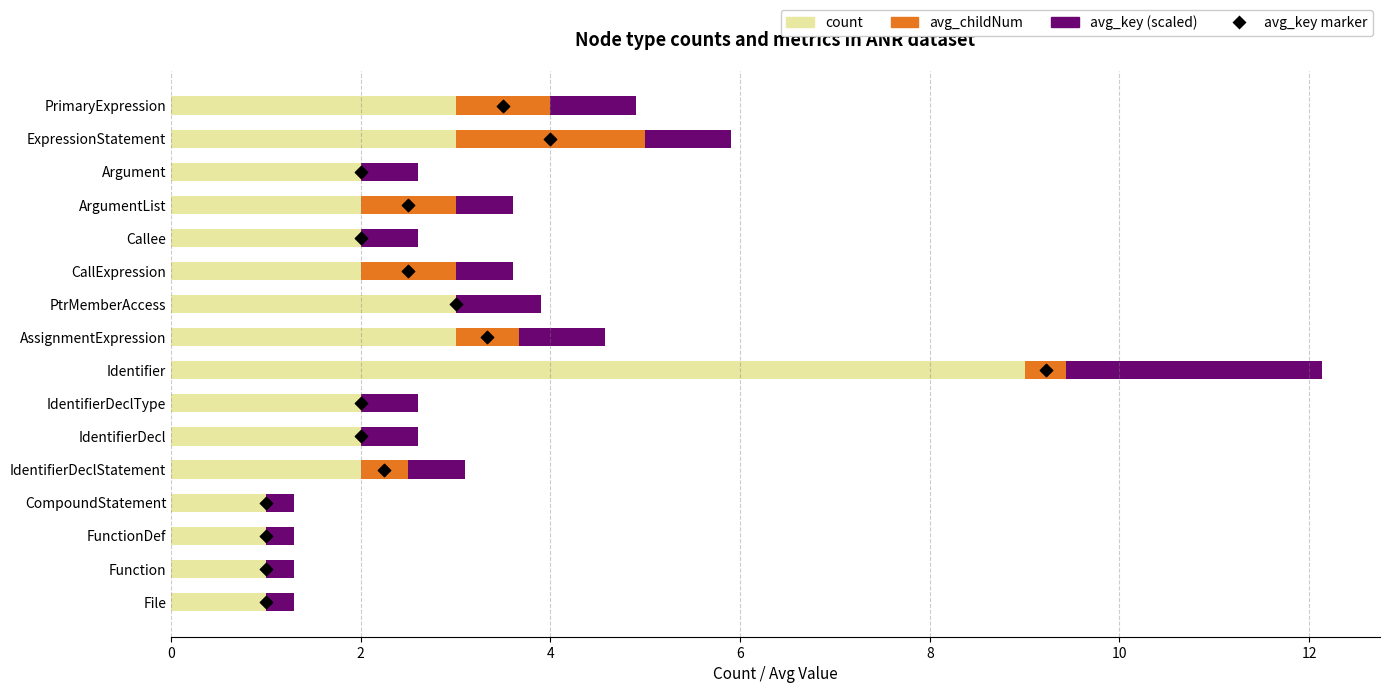

Which series has the largest Y range (max minus min)?

avg_key marker